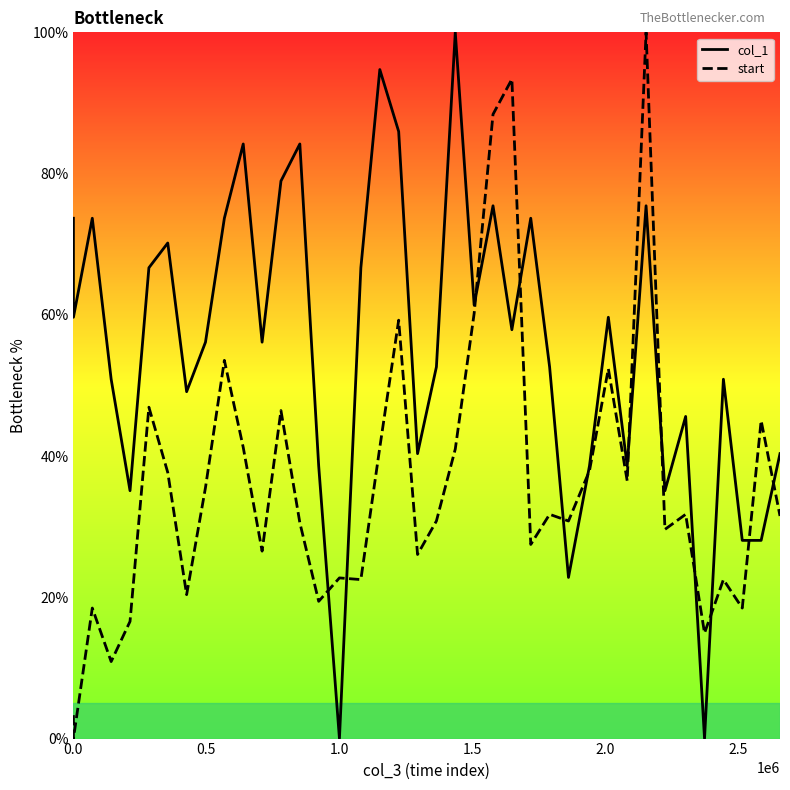

How many lines are shown in the chart?

2